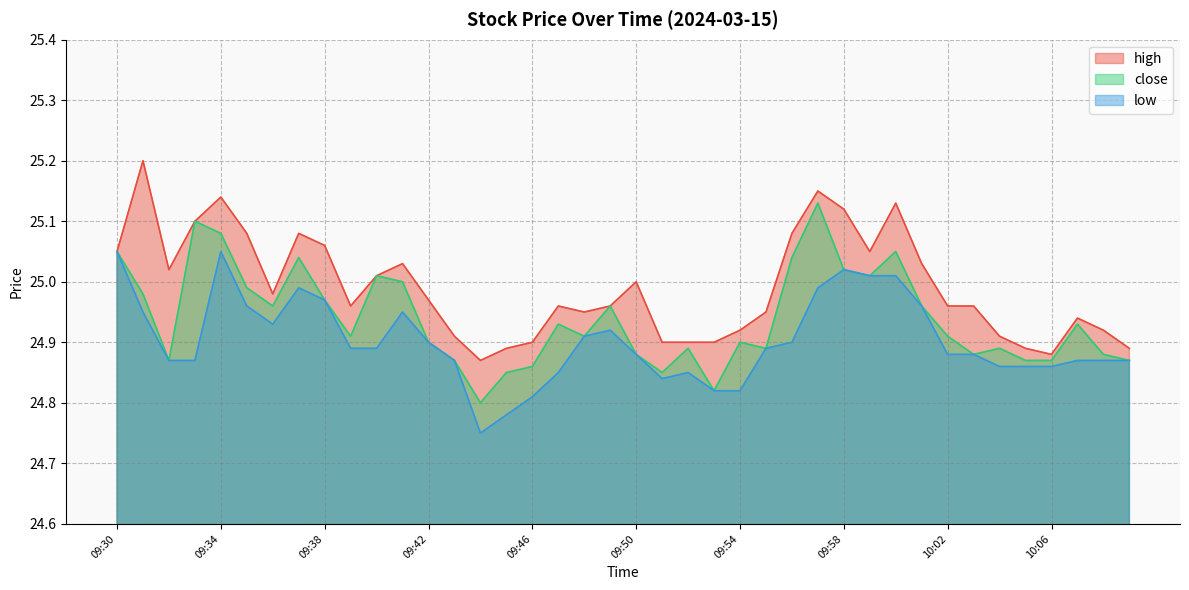

At which category does the chart reach its minimum across all series?

09:44